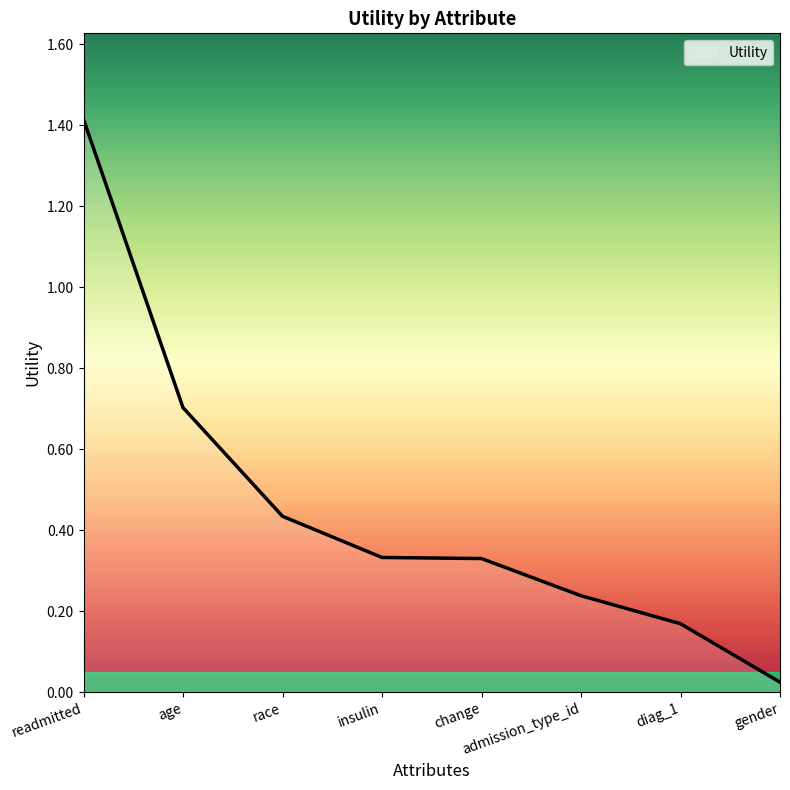

What position from the left is diag_1?

7